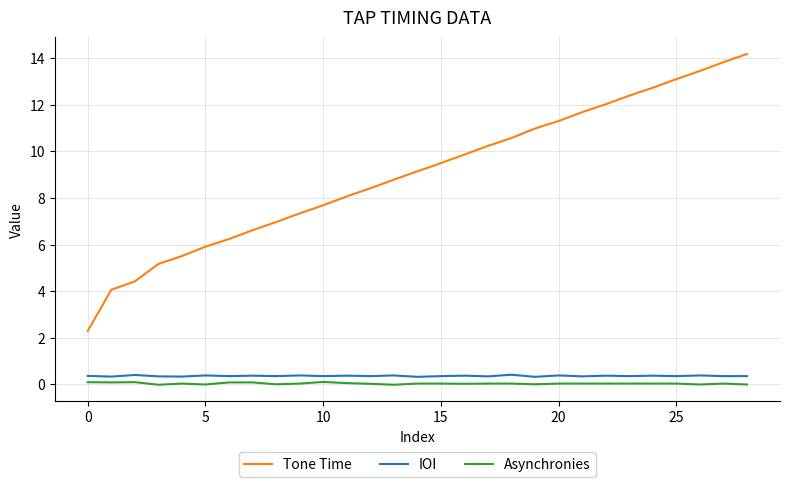

Which series has the largest range (max minus min)?

Tone Time